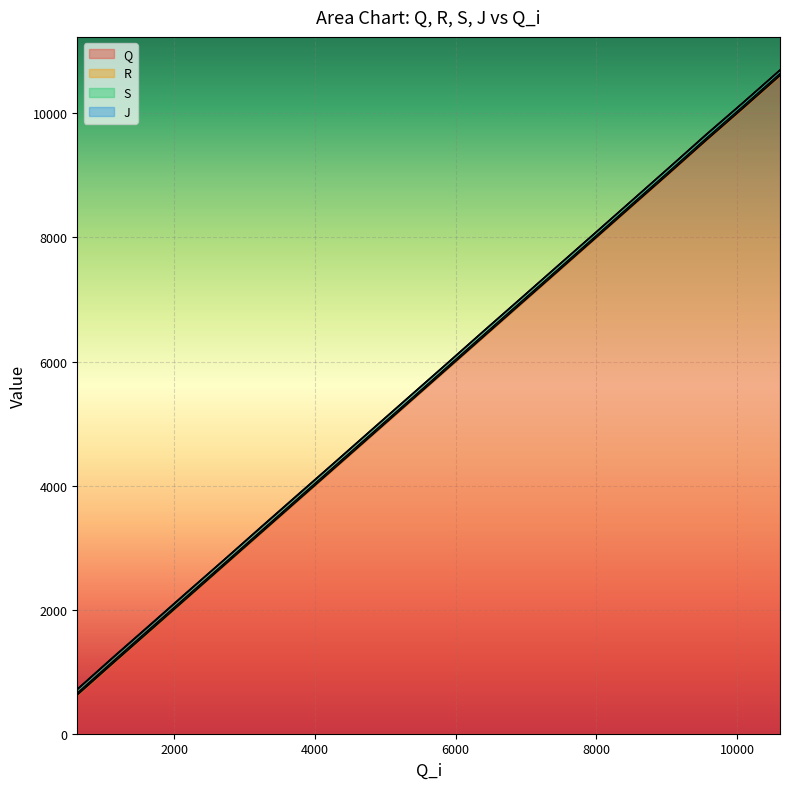

Reading left to right, transcribe all the data shown in this chart.

Q: 625	1151	1674	2200	2727	3251	3776	4298	4822	5348	5874	6398	6922	7447	7974	8502	9029	9556	10083	10610
R: 654	1181	1705	2231	2756	3281	3806	4329	4853	5378	5904	6429	6953	7477	8004	8532	9060	9587	10114	10641
S: 714	1239	1761	2288	2816	3339	3862	4387	4910	5437	5961	6488	7010	7536	8062	8590	9120	9644	10170	10698
J: 717	1248	1769	2296	2817	3346	3870	4388	4914	5438	5962	6489	7011	7537	8063	8591	9121	9652	10174	10699